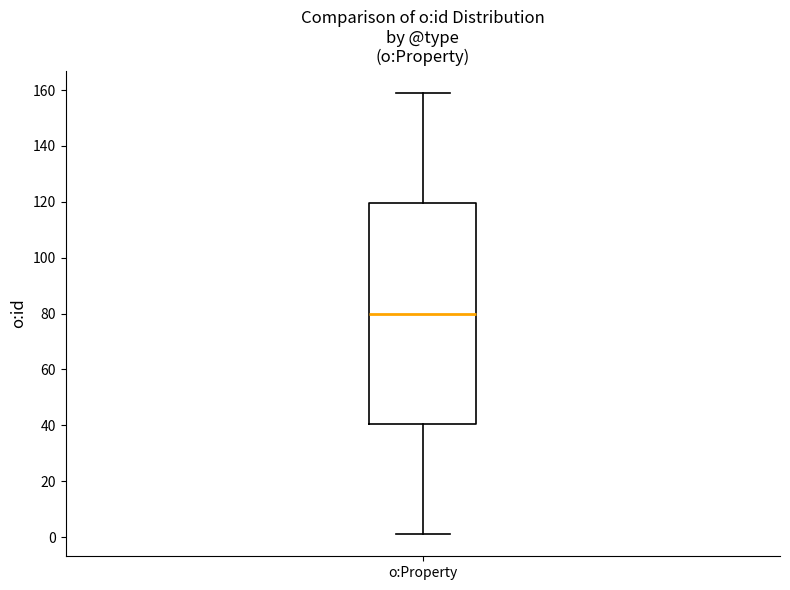

Where does the median line of the box for o:Property sit on the y-axis? The values are not printed on the chart, so give them approximately, as read against the axis.

80